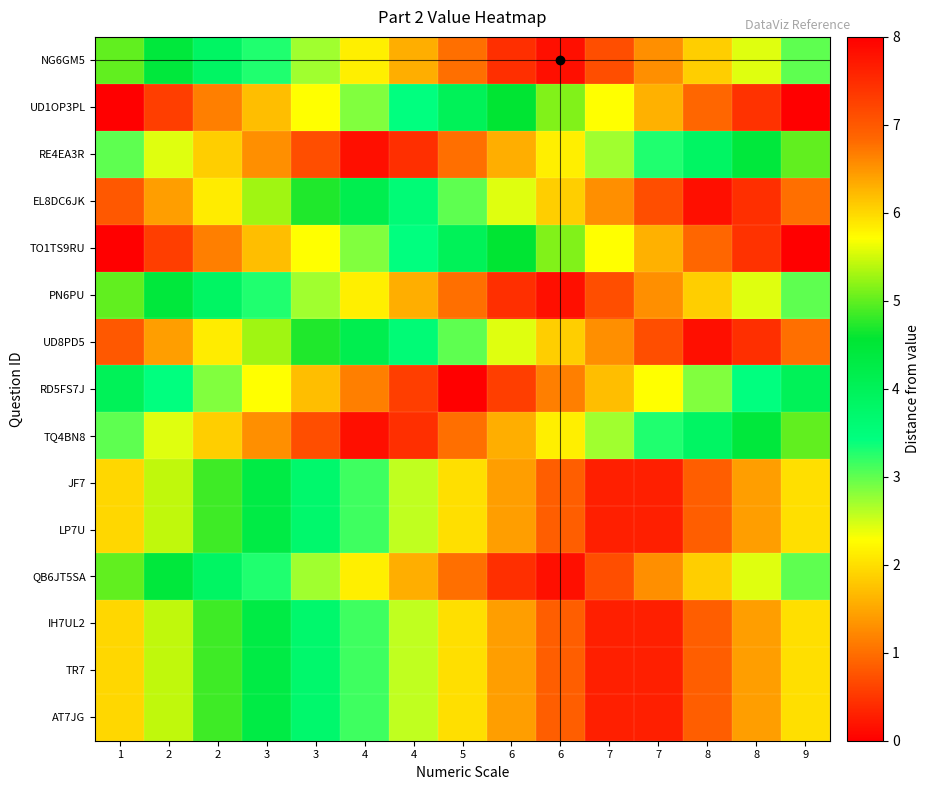

Rank the series by their maximum value, from highest to lowest.

UD1OP3PL, TO1TS9RU, EL8DC6JK, UD8PD5, JF7, LP7U, IH7UL2, TR7, AT7JG, NG6GM5, RE4EA3R, PN6PU, TQ4BN8, QB6JT5SA, RD5FS7J